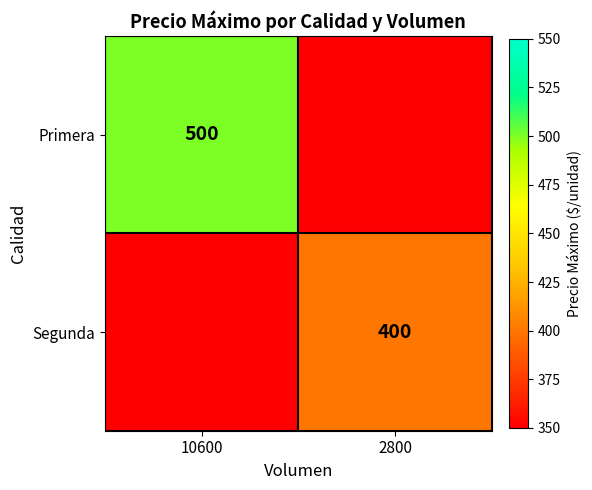

The value of Primera at 10600 is 500. True or false?

True